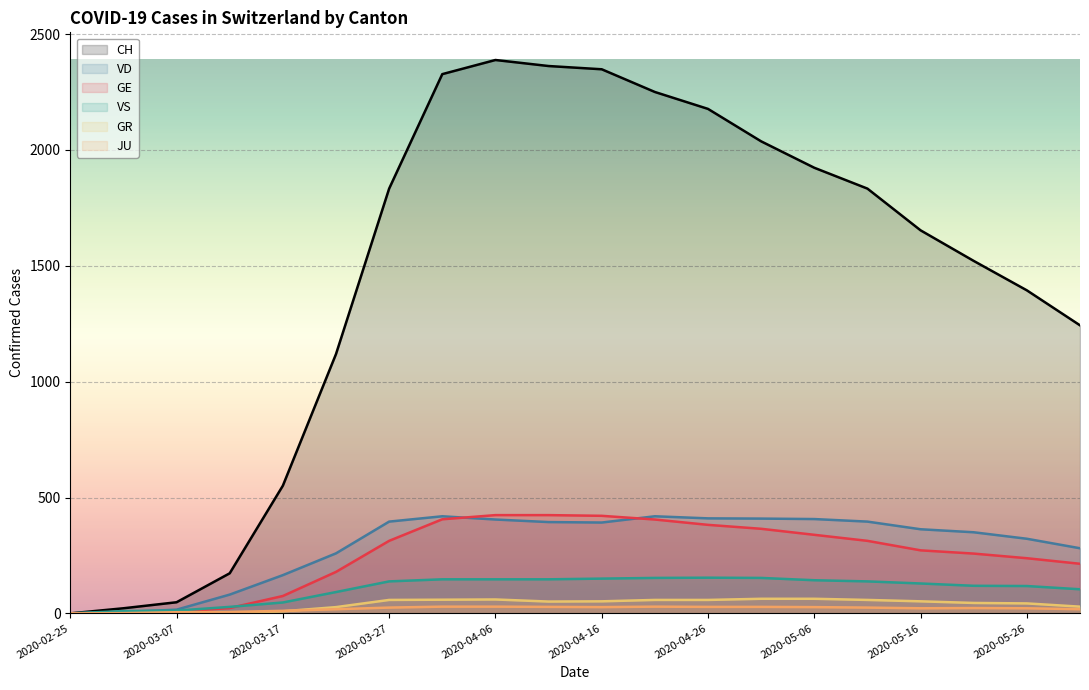

Reading right to left, list all the values displayed in this chart.

CH: 1243	1394	1521	1653	1833	1923	2037	2177	2250	2348	2362	2388	2327	1833	1119	551	173	48	22	0
VD: 281	322	350	363	396	407	409	410	419	392	394	405	419	396	259	165	81	16	6	0
GE: 214	238	258	272	313	339	365	382	405	421	424	424	406	313	179	75	23	7	3	0
VS: 104	118	119	129	138	143	153	154	153	150	147	147	147	138	92	47	28	12	10	0
GR: 29	43	45	52	58	63	63	58	58	52	51	60	59	58	27	9	0	0	0	0
JU: 18	22	23	22	25	27	28	28	29	27	28	29	29	25	18	11	6	5	1	0